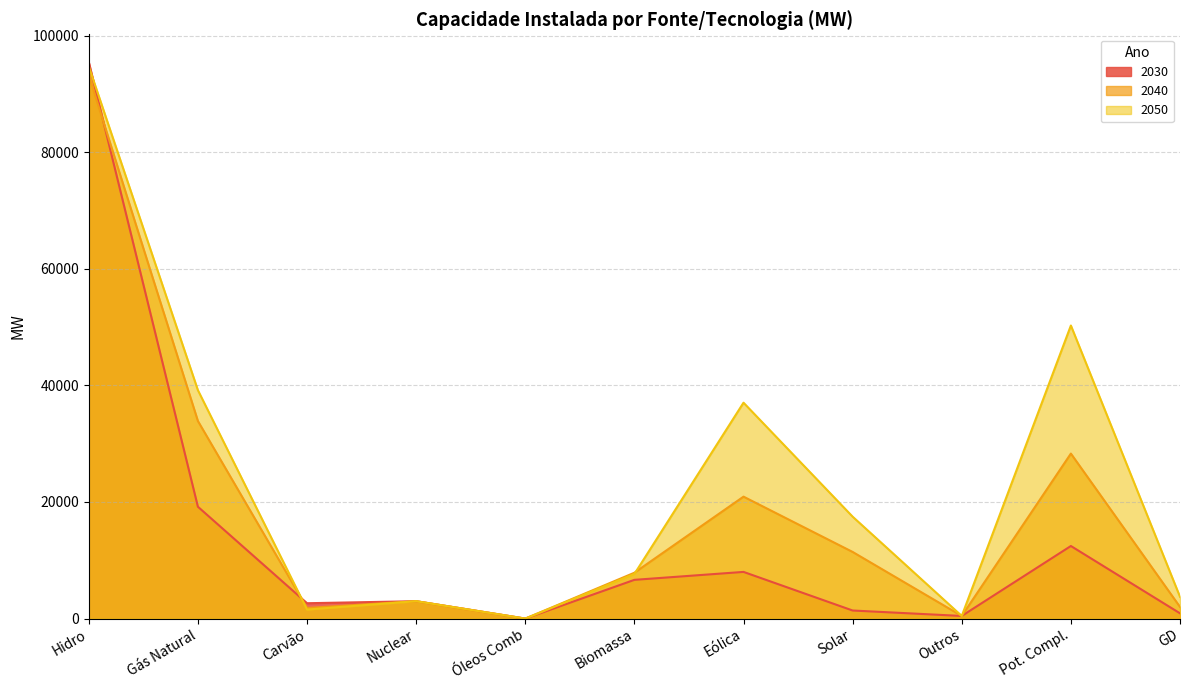

Between Outros and Solar, which is larger?

Solar